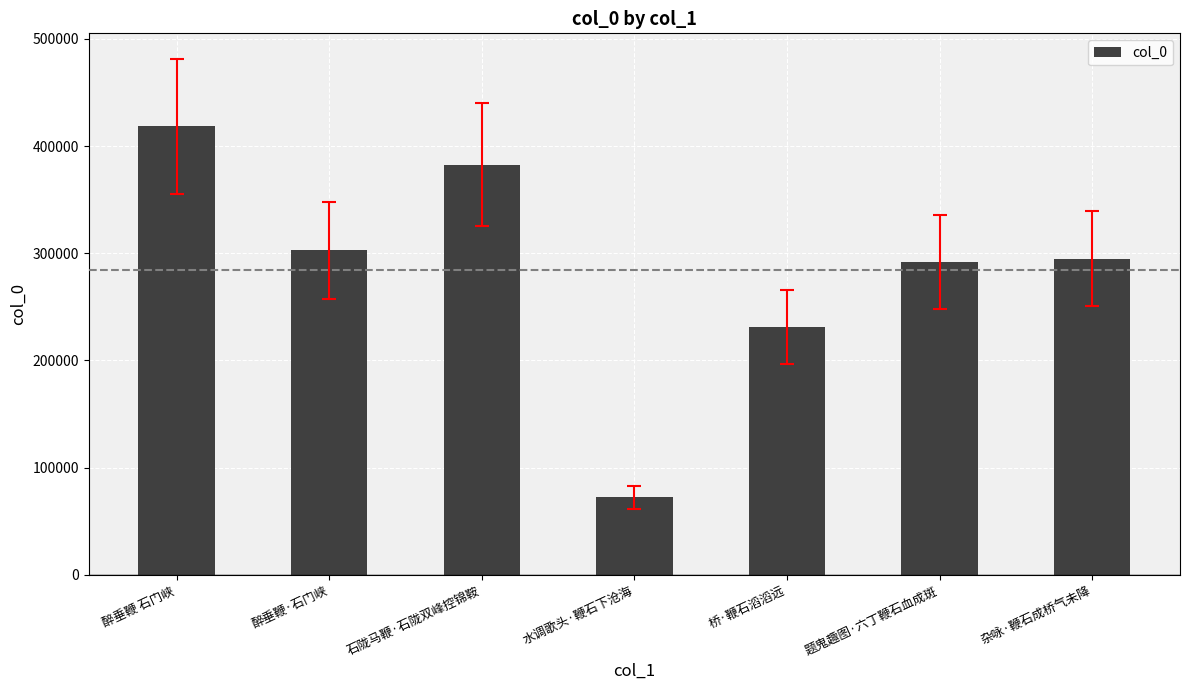

What is the greatest value displayed?

418391